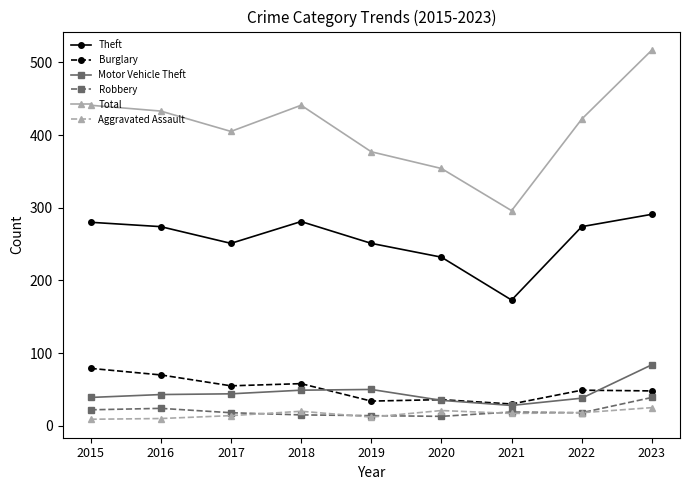

Which series changed the most between 2016 and 2023?

Total